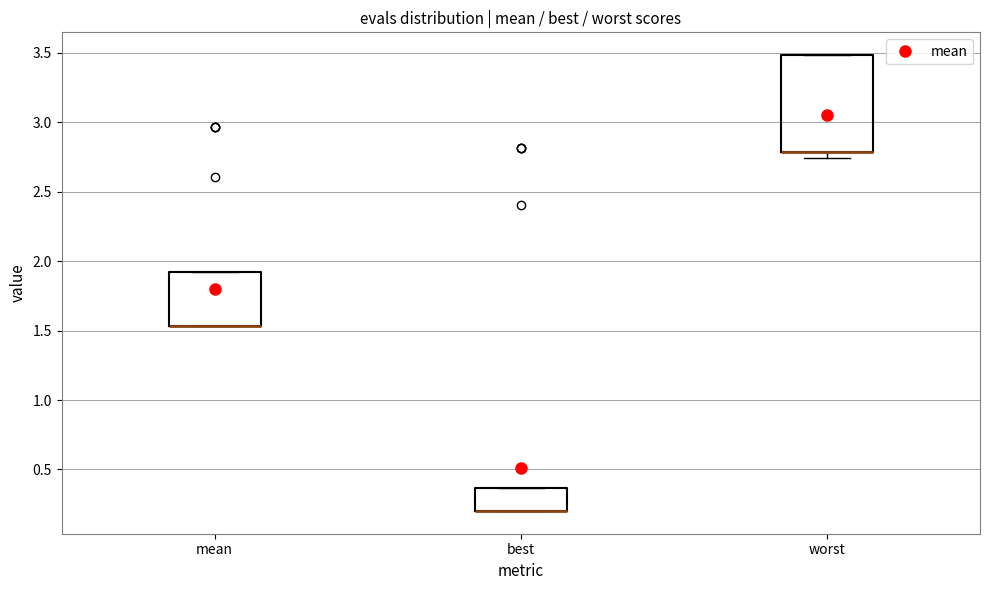

Where is the upper edge of the box for best on the y-axis? The values are not printed on the chart, so give them approximately, as read against the axis.

0.35